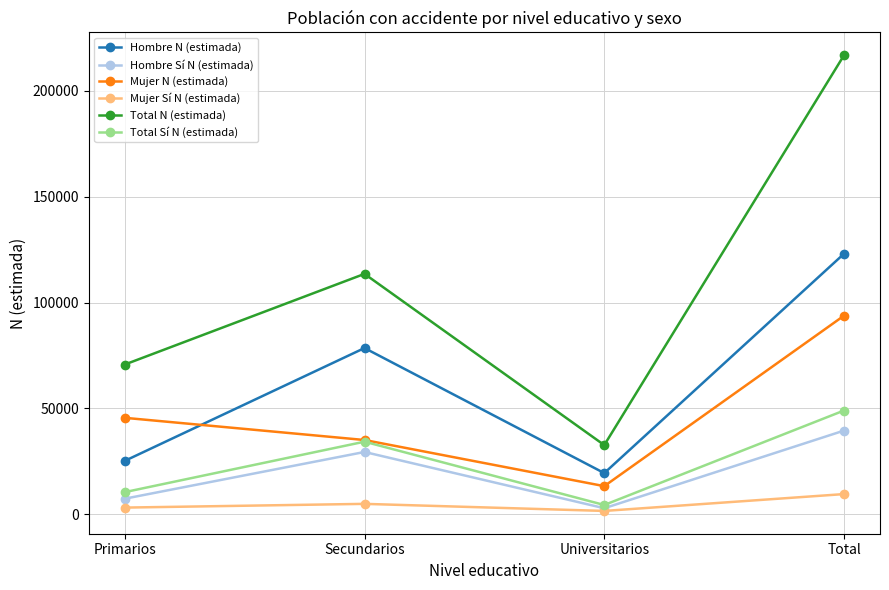

How many series are shown in this chart?

6